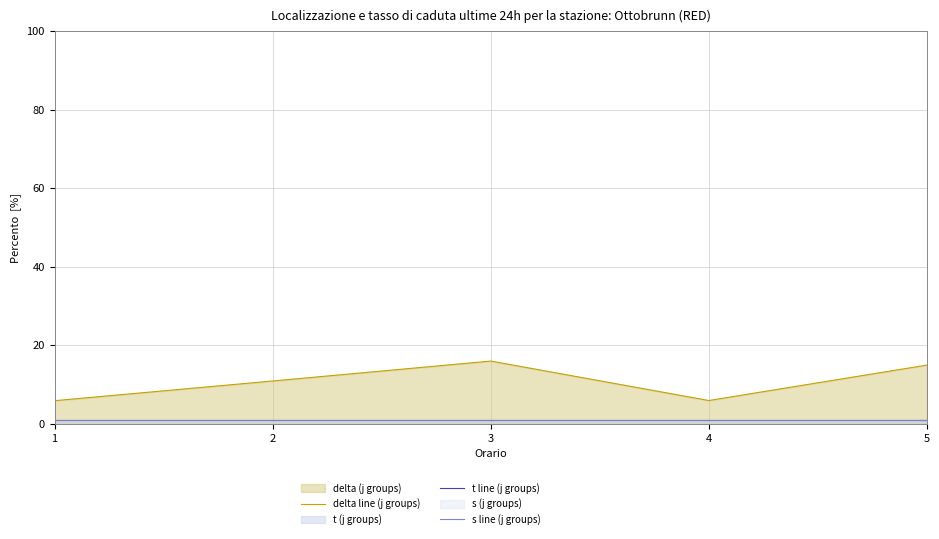

True or false: s line (j groups) and delta line (j groups) intersect in this chart.

False